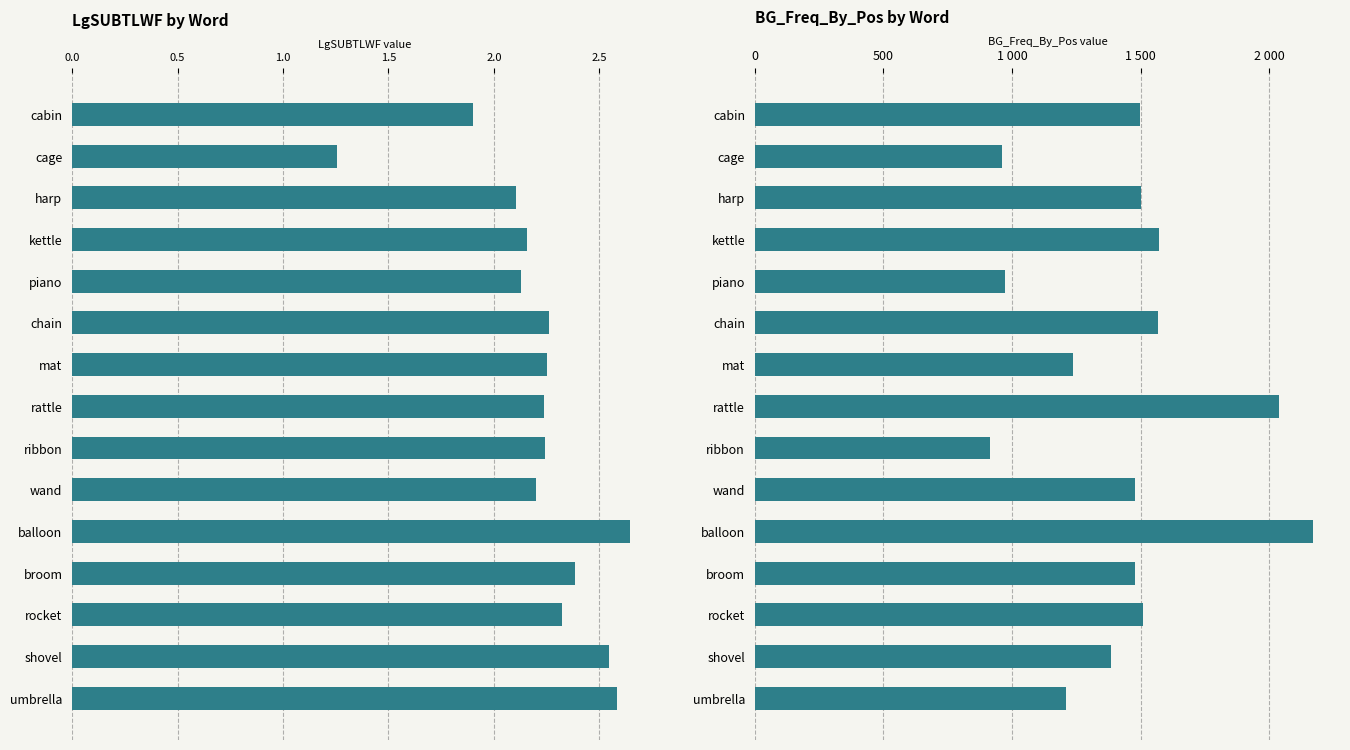

What is the average value of the BG_Freq_By_Pos series?

1432.0